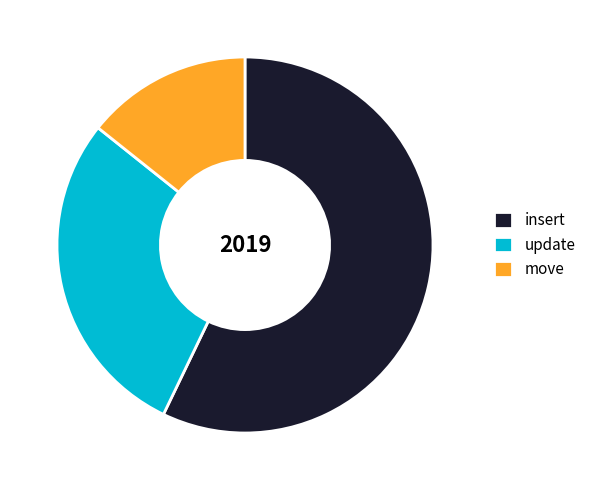

The insert slice represents 66% of the pie. True or false?

False